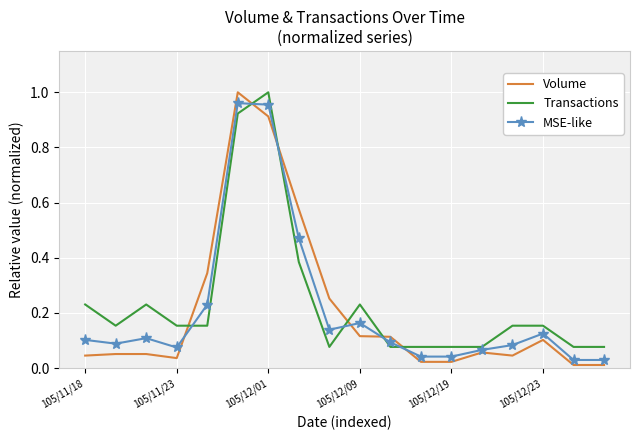

How many intersections are there between Transactions and Volume?

6